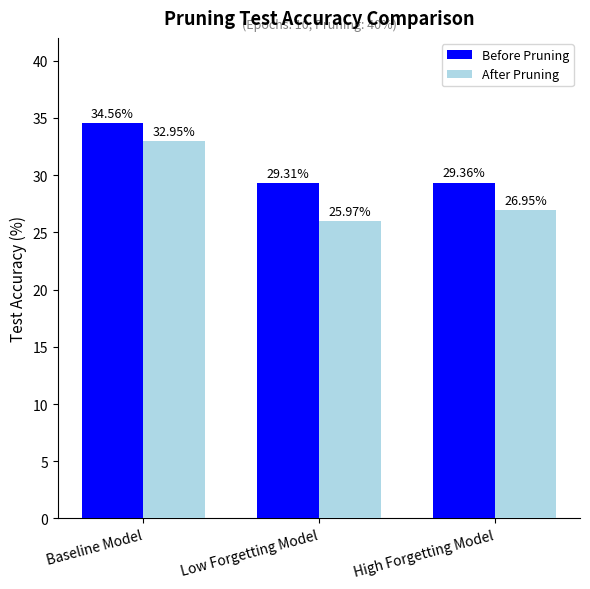

What is the average value of the Before Pruning series?

31.1